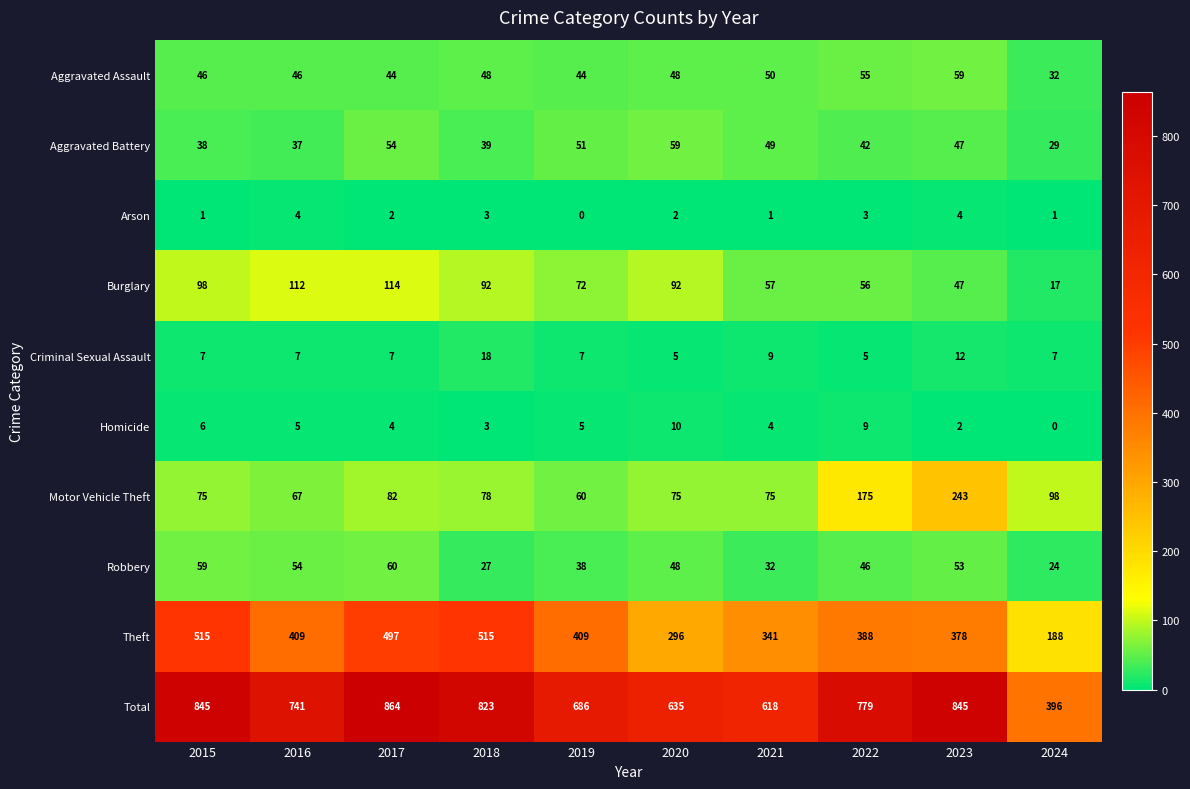

True or false: Total has a value of 779 at 2022.

True